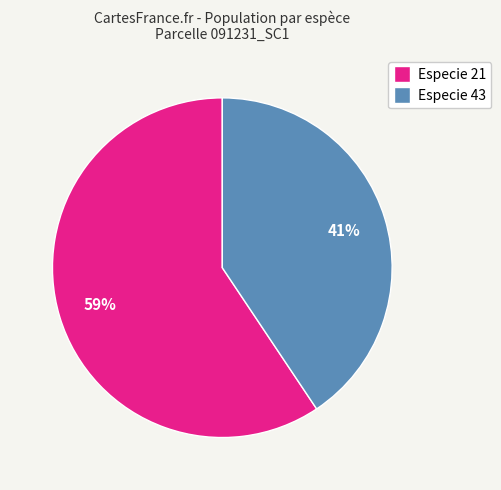

To the nearest percent, what is the average slice percentage?

50%